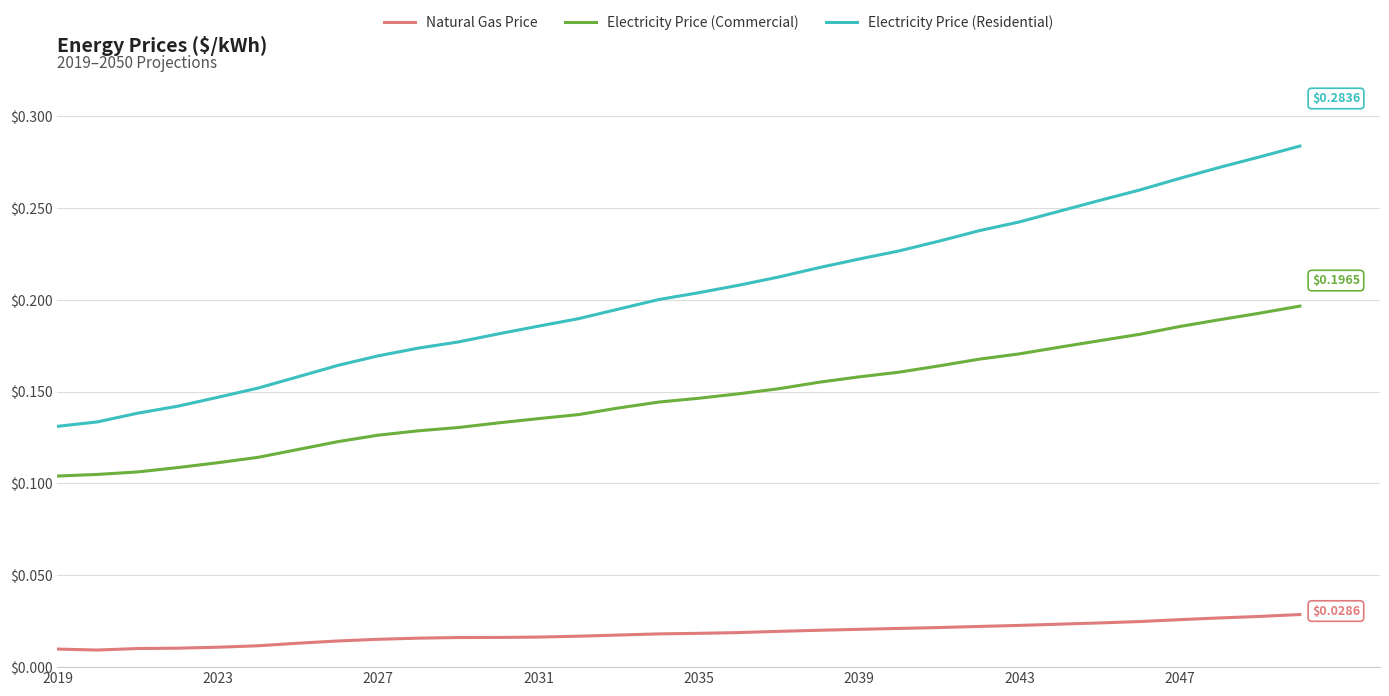

List the series in order of their overall mean, highest first.

Electricity Price (Residential), Electricity Price (Commercial), Natural Gas Price